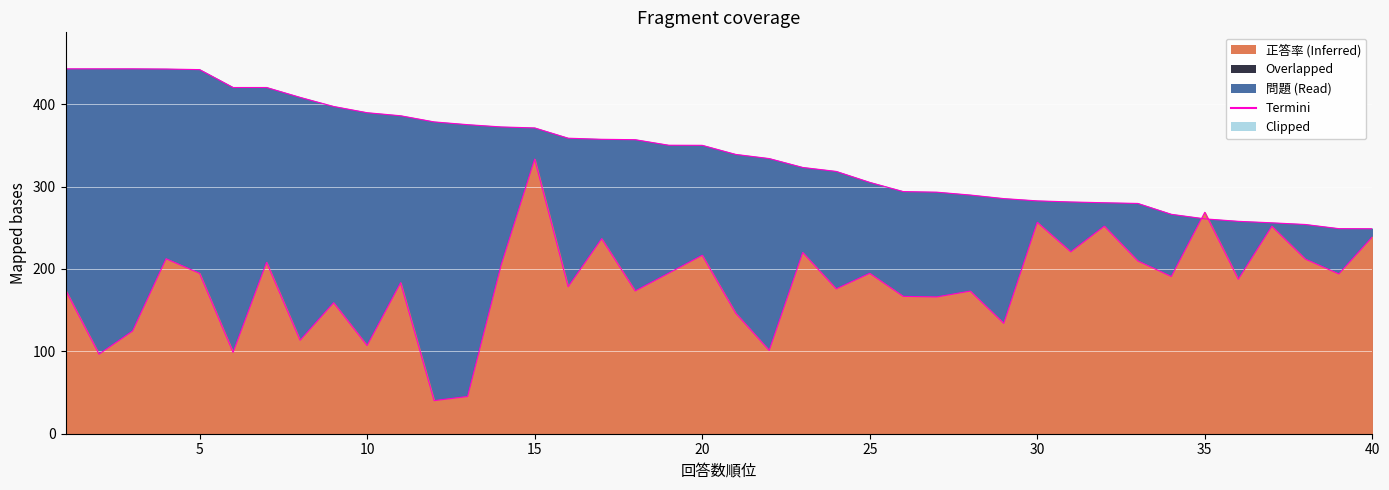

What is the difference between the 正答率 values at 9 and 1?

15.4